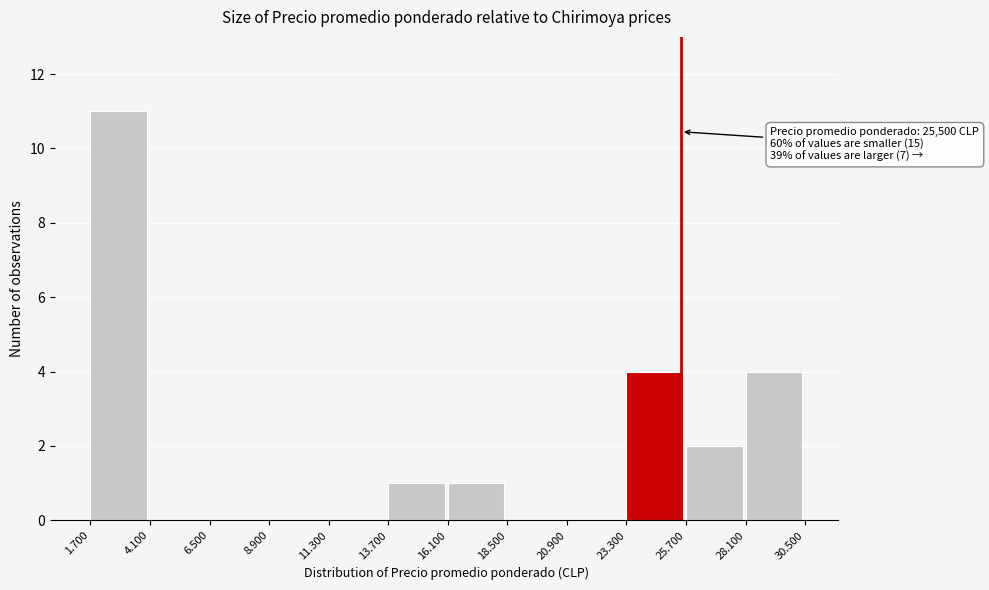

Reading left to right, transcribe all the data shown in this chart.

1.700=11	4.100=0	6.500=0	8.900=0	11.300=0	13.700=1	16.100=1	18.500=0	20.900=0	23.300=4	25.700=2	28.100=4